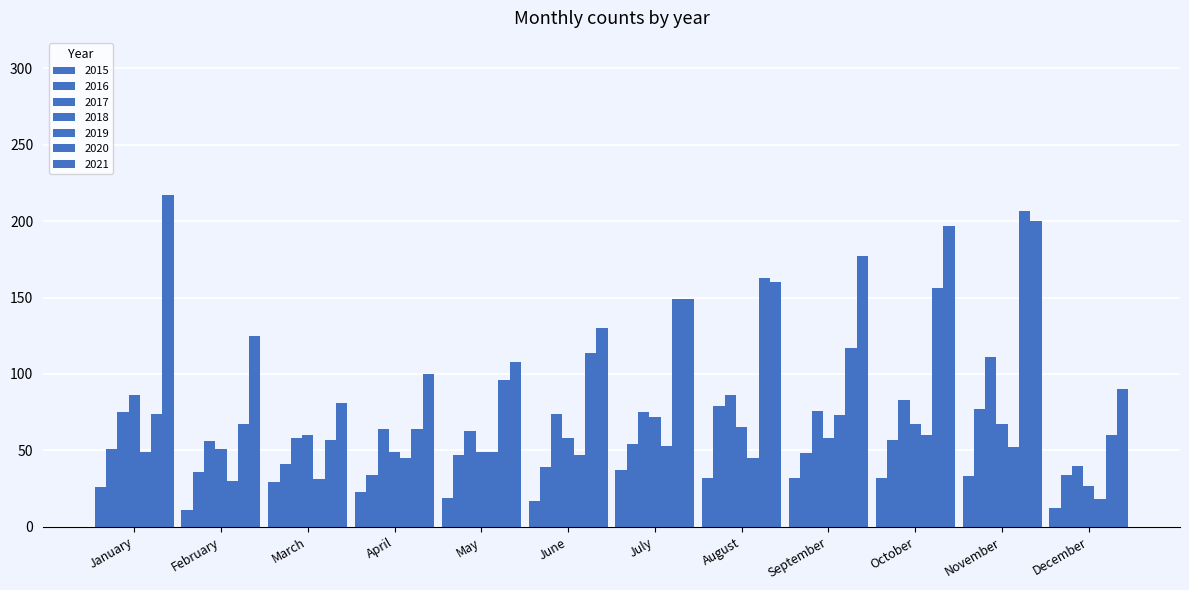

What is the value of the 2020 bar at the 10th from the left?

156